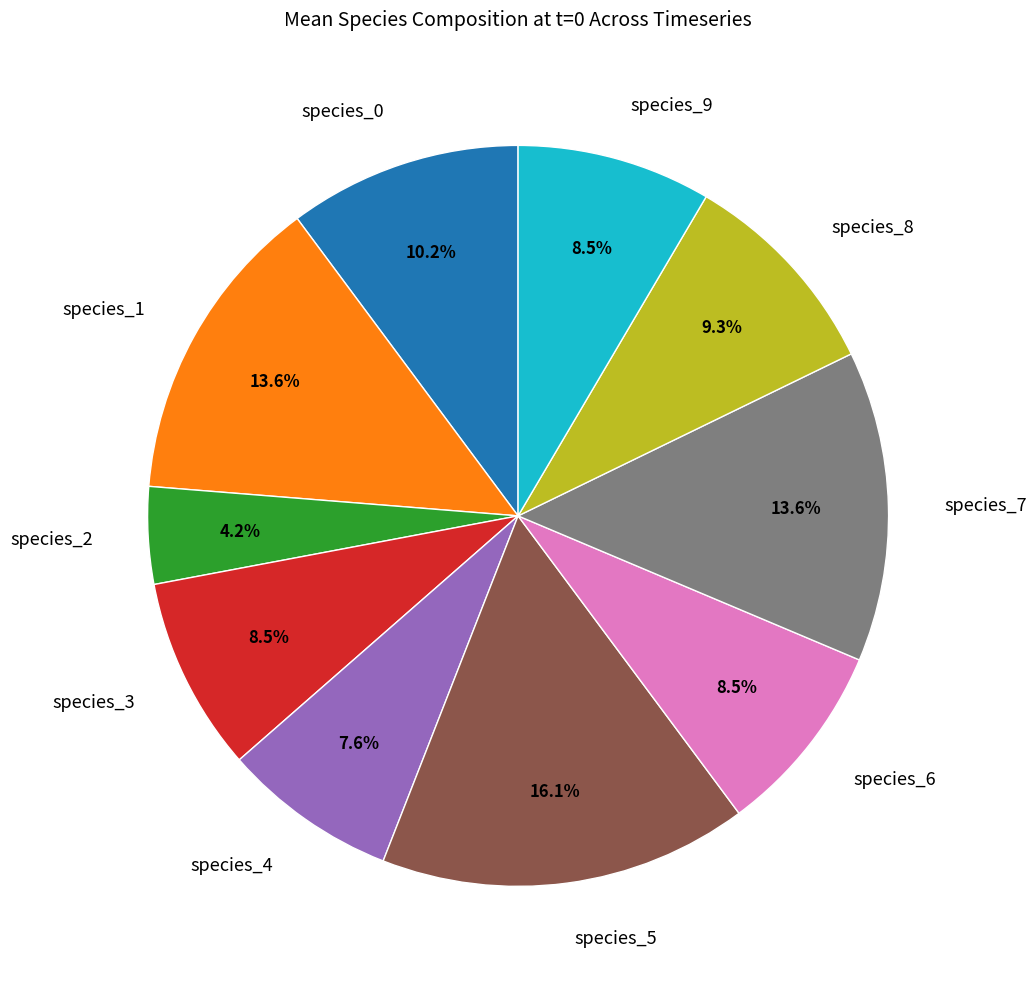

Do species_7 and species_6 together represent more than half of the pie?

No